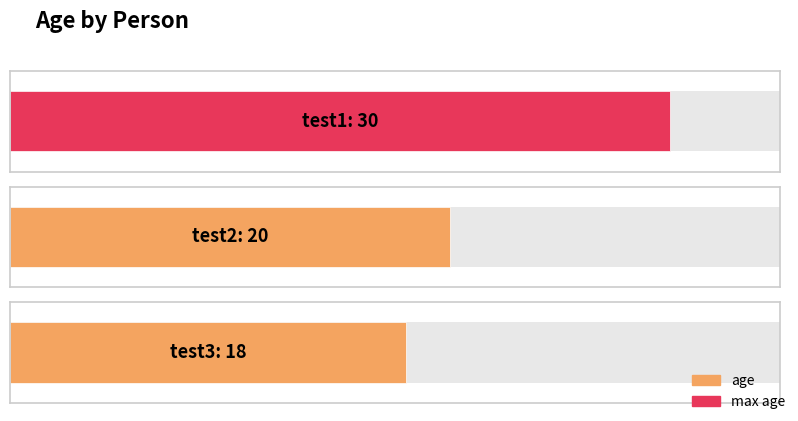

Reading left to right, extract all data points from this chart.

test1=30	test2=20	test3=18